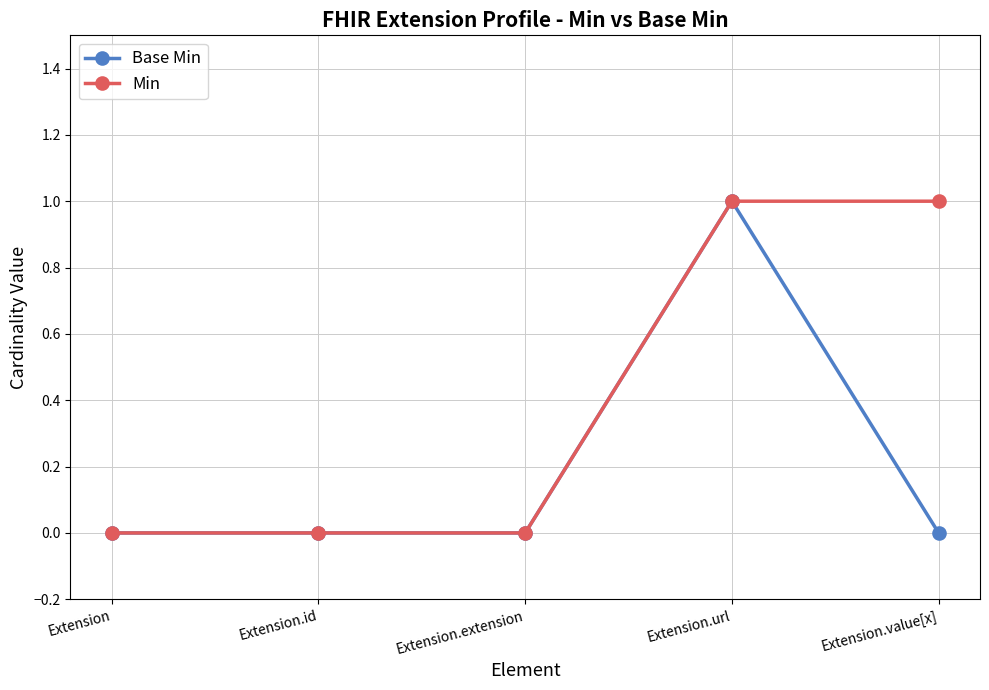

How many lines are shown in the chart?

2